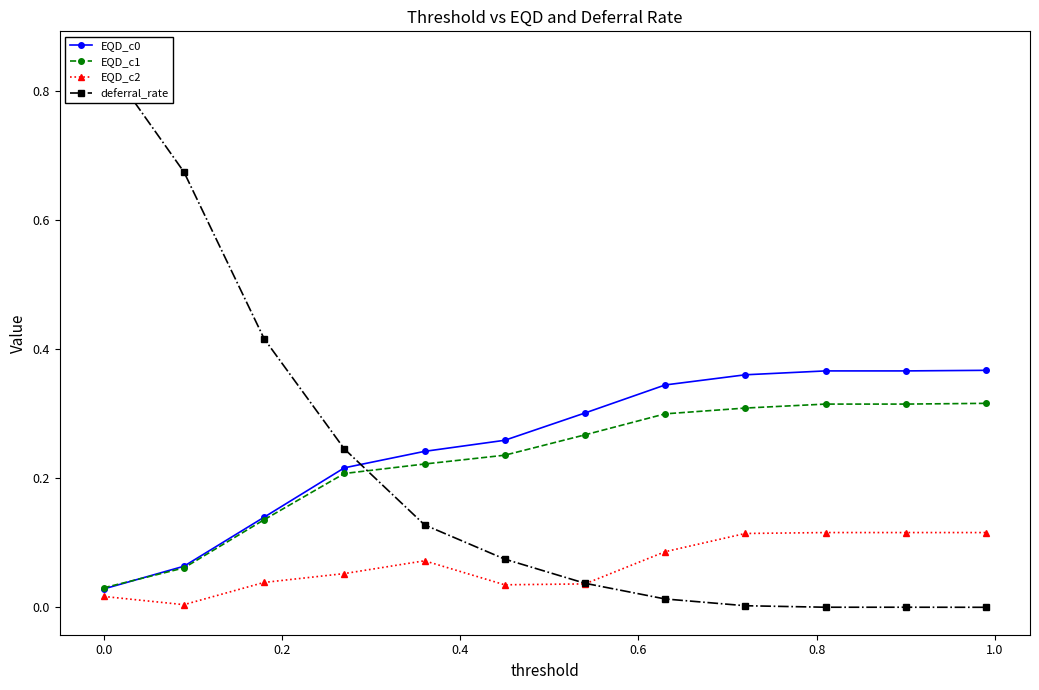

Does the chart have visible grid lines?

No